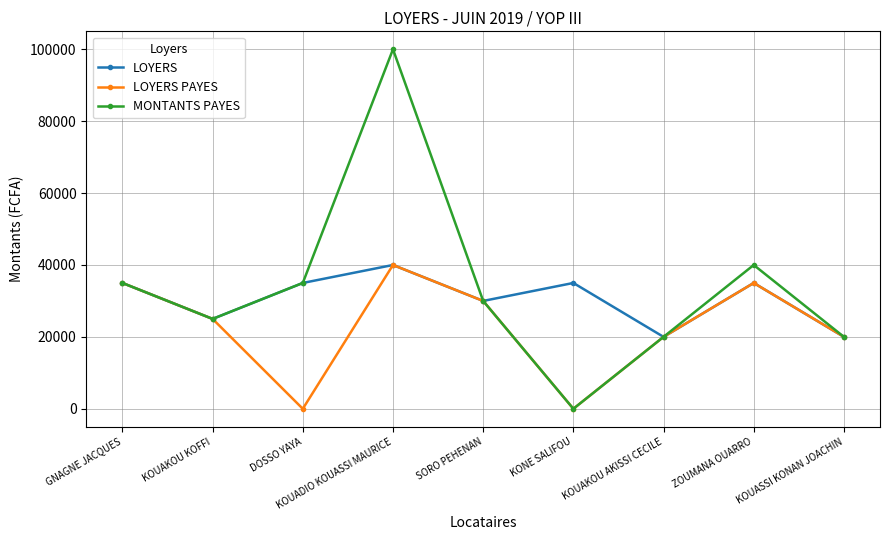

Which category has the highest value in the LOYERS PAYES series?

KOUADIO KOUASSI MAURICE